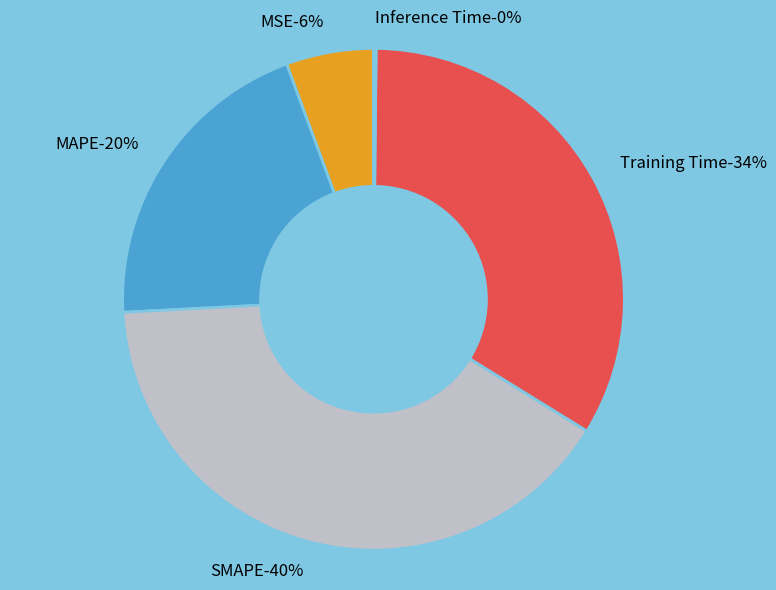

The Training Time slice represents 34% of the pie. True or false?

True